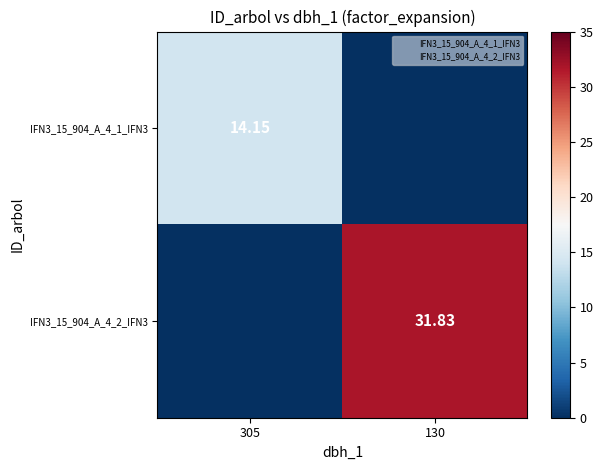

Rank the series by their average value, from lowest to highest.

IFN3_15_904_A_4_1_IFN3, IFN3_15_904_A_4_2_IFN3